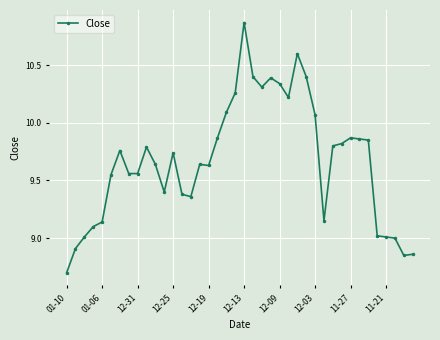

What is the sum of all values?

386.8